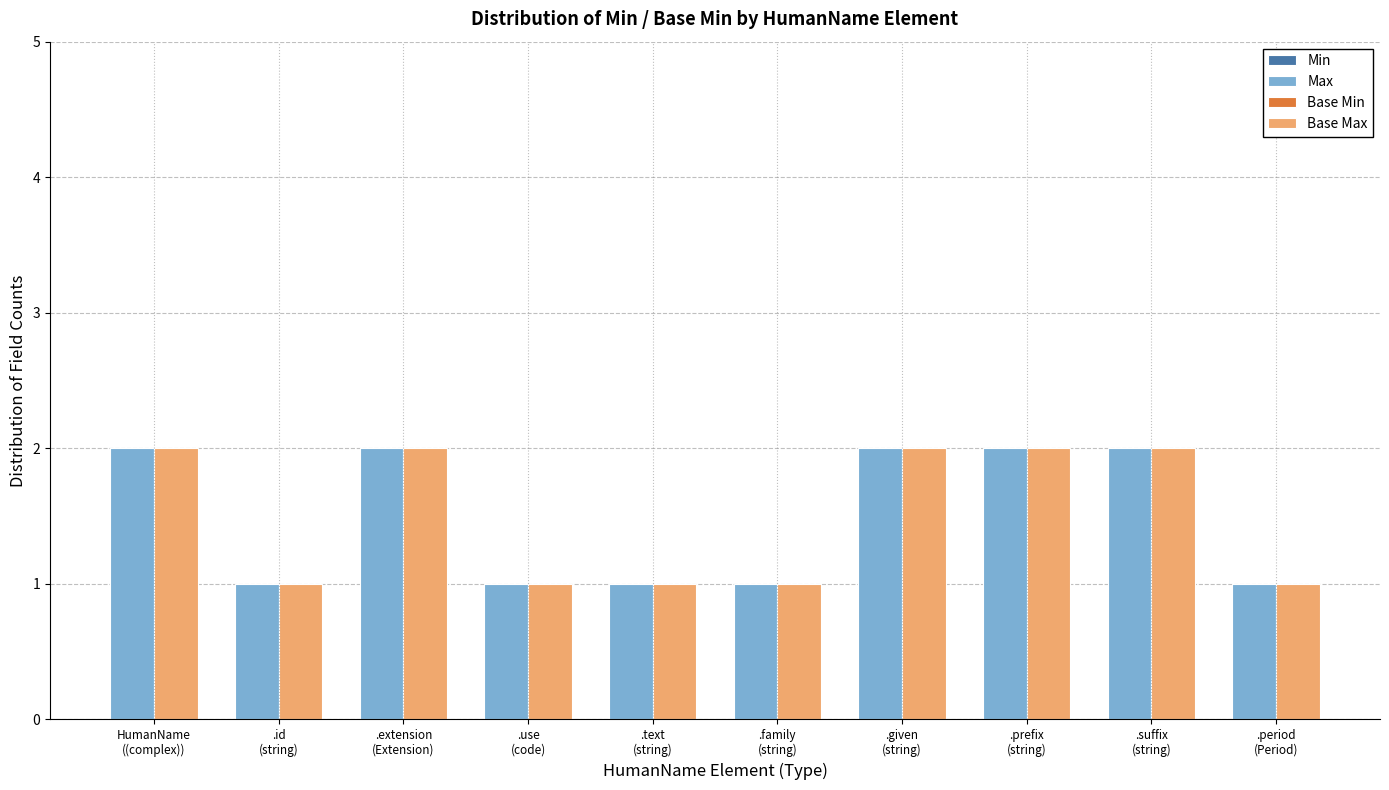

What is the sum of all Base Max values?

15